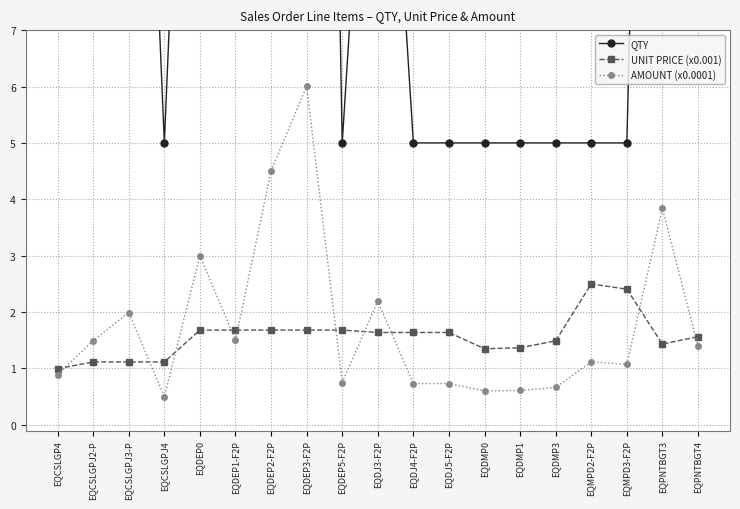

Rank the categories by QTY value from lowest to highest.

EQCSLGPJ4, EQDEP5-F2P, EQDJ4-F2P, EQDJ5-F2P, EQDMP0, EQDMP1, EQDMP3, EQMPD2-F2P, EQMPD3-F2P, EQCSLGP4, EQDEP1-F2P, EQPNTBGT4, EQCSLGPJ2-P, EQDJ3-F2P, EQCSLGPJ3-P, EQDEP0, EQDEP2-F2P, EQPNTBGT3, EQDEP3-F2P